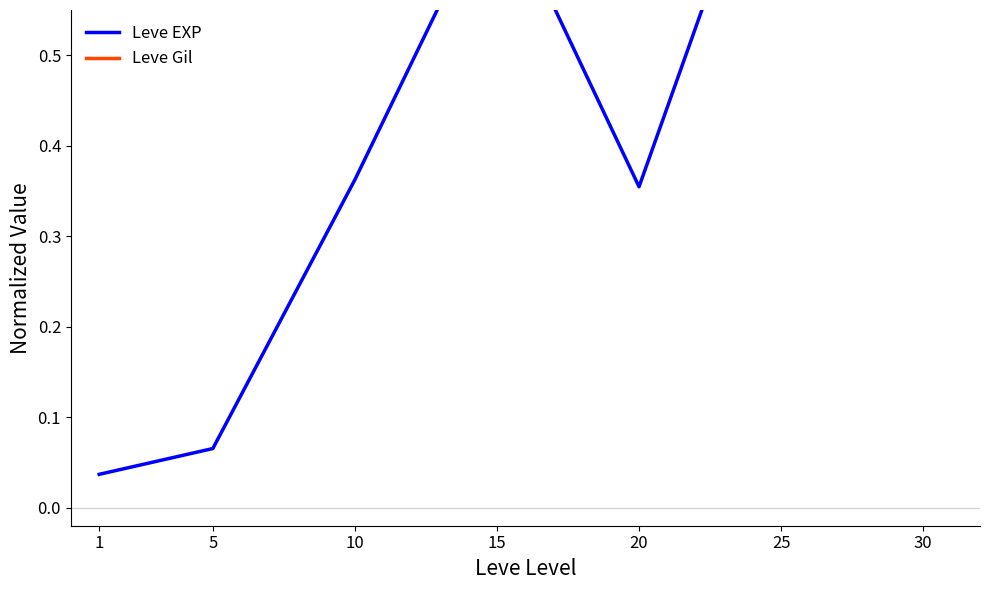

List the series in order of their peak value, highest first.

Leve EXP, Leve Gil